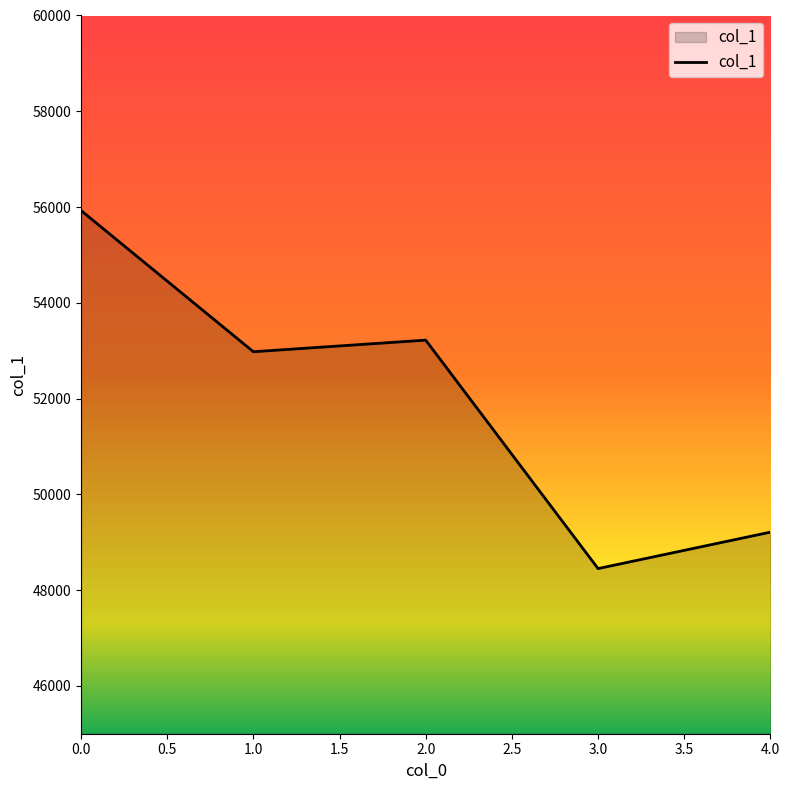

Is it true that the value at 3.0 is 83845?

False